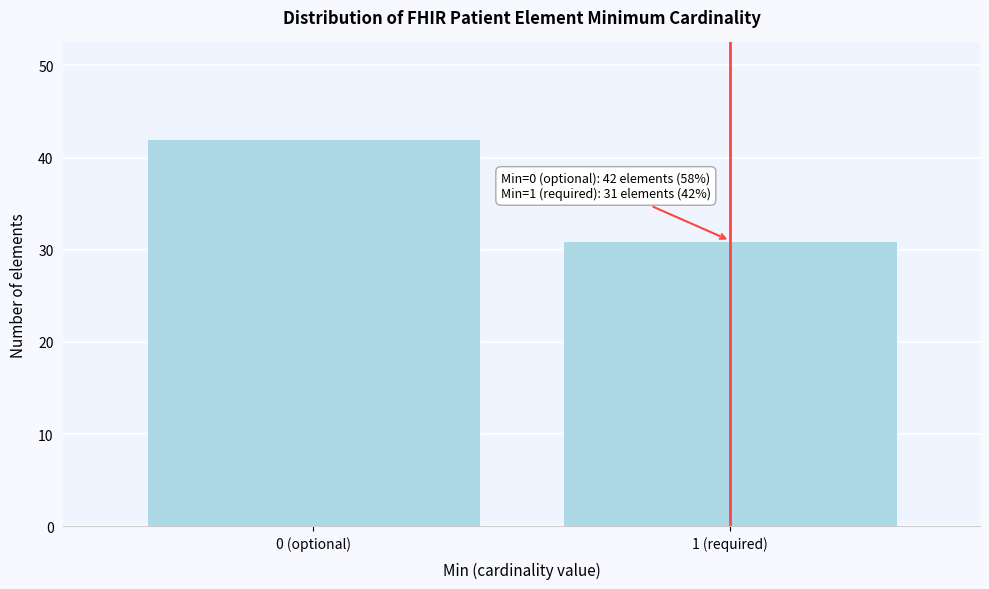

Reading right to left, extract all data points from this chart.

31	42